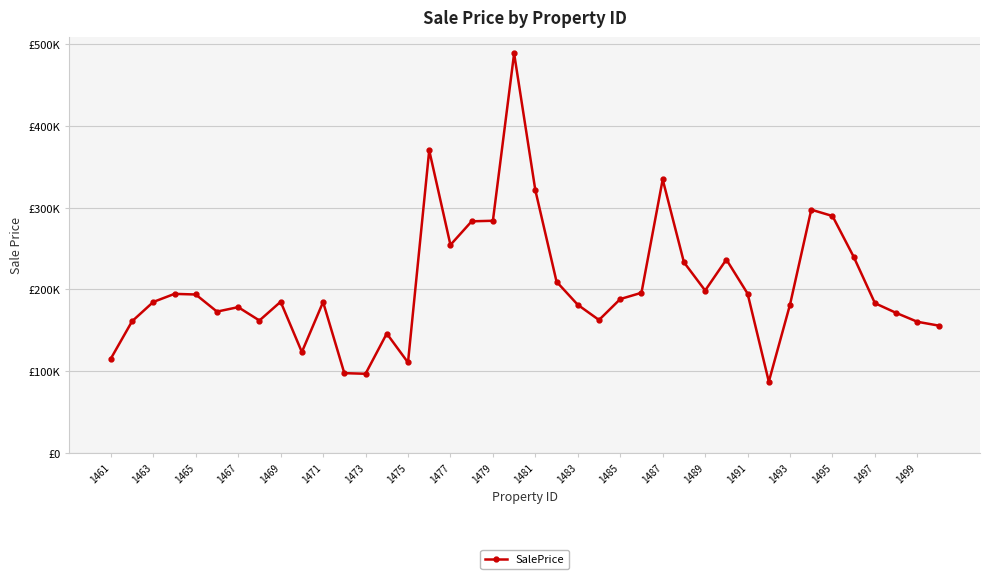

Does the chart display data point markers on the line(s)?

Yes